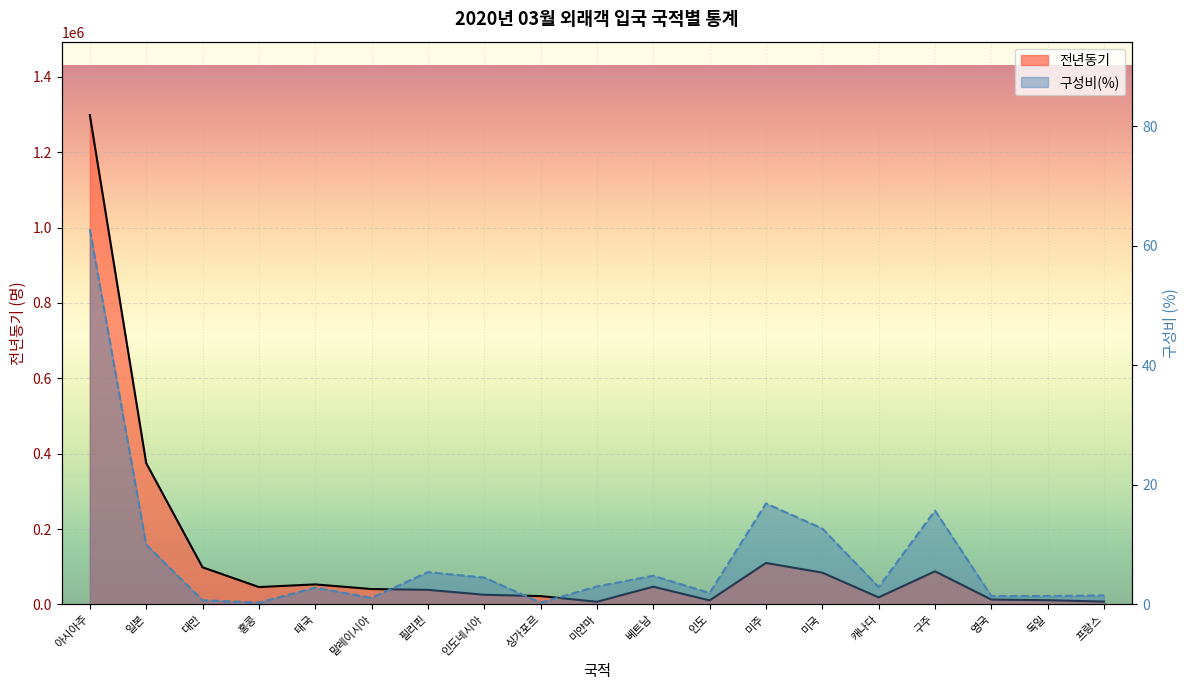

Between 미국 and 홍콩, which is larger?

미국